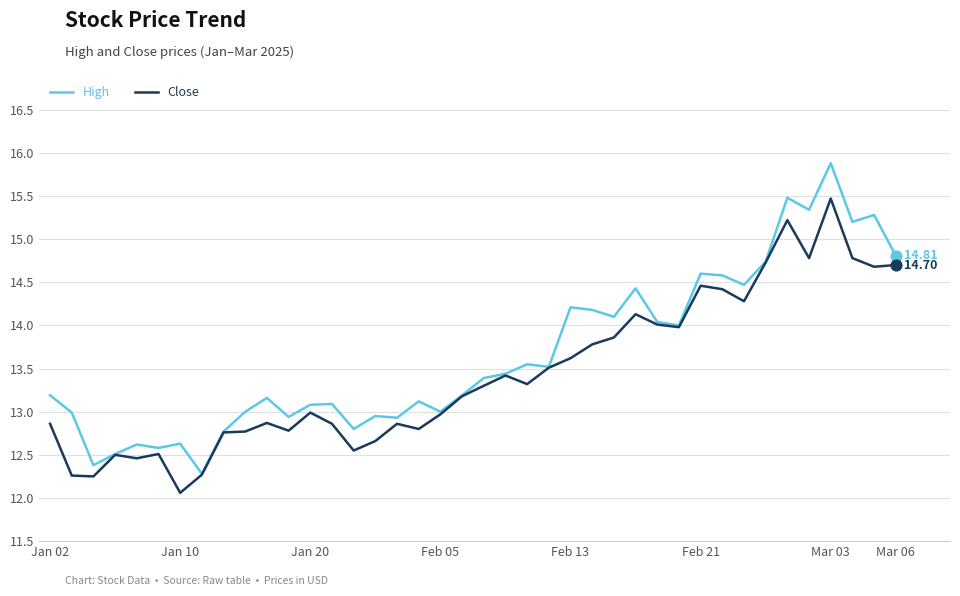

List the series in order of their peak value, highest first.

High, Close